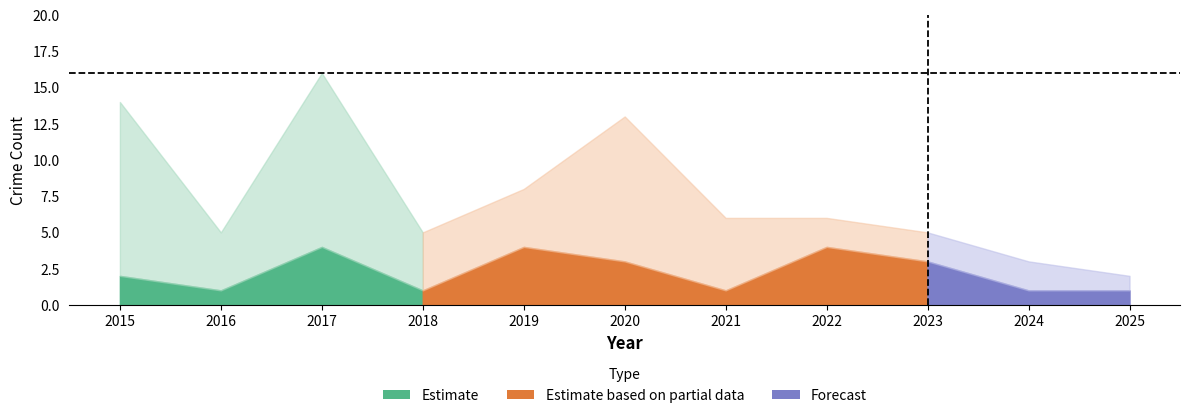

What is the average value of the Total series?

8